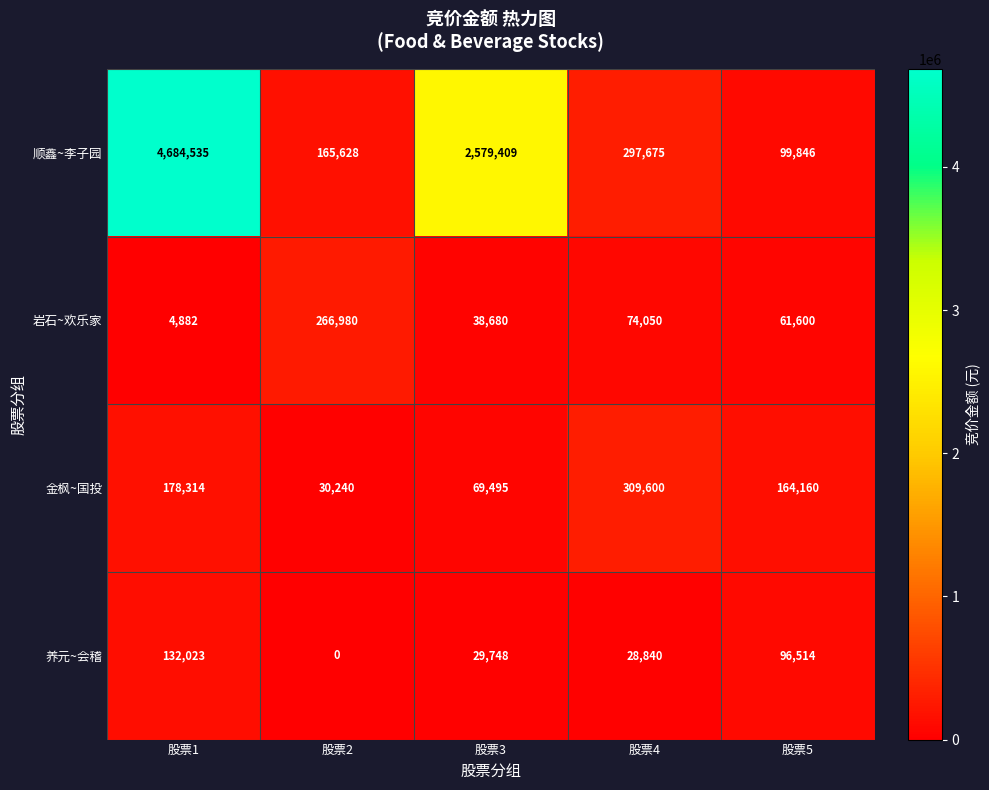

Which series has the widest spread of values?

顺鑫~李子园